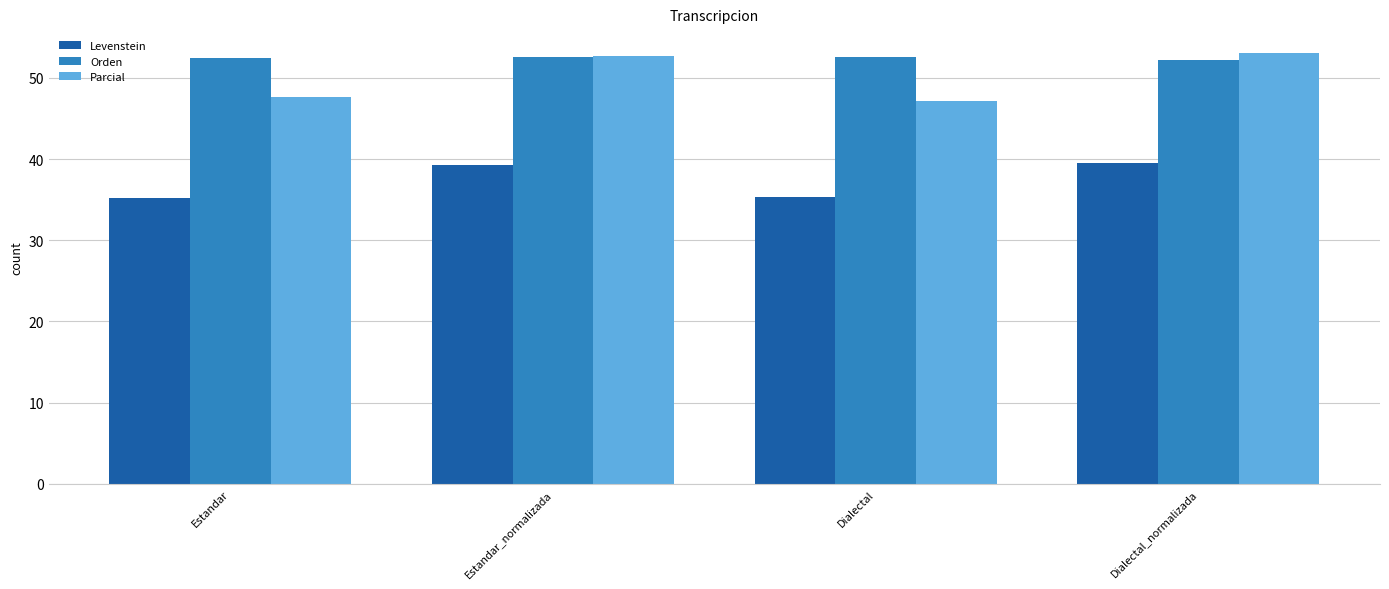

How many data points in Levenstein are above 39?

2